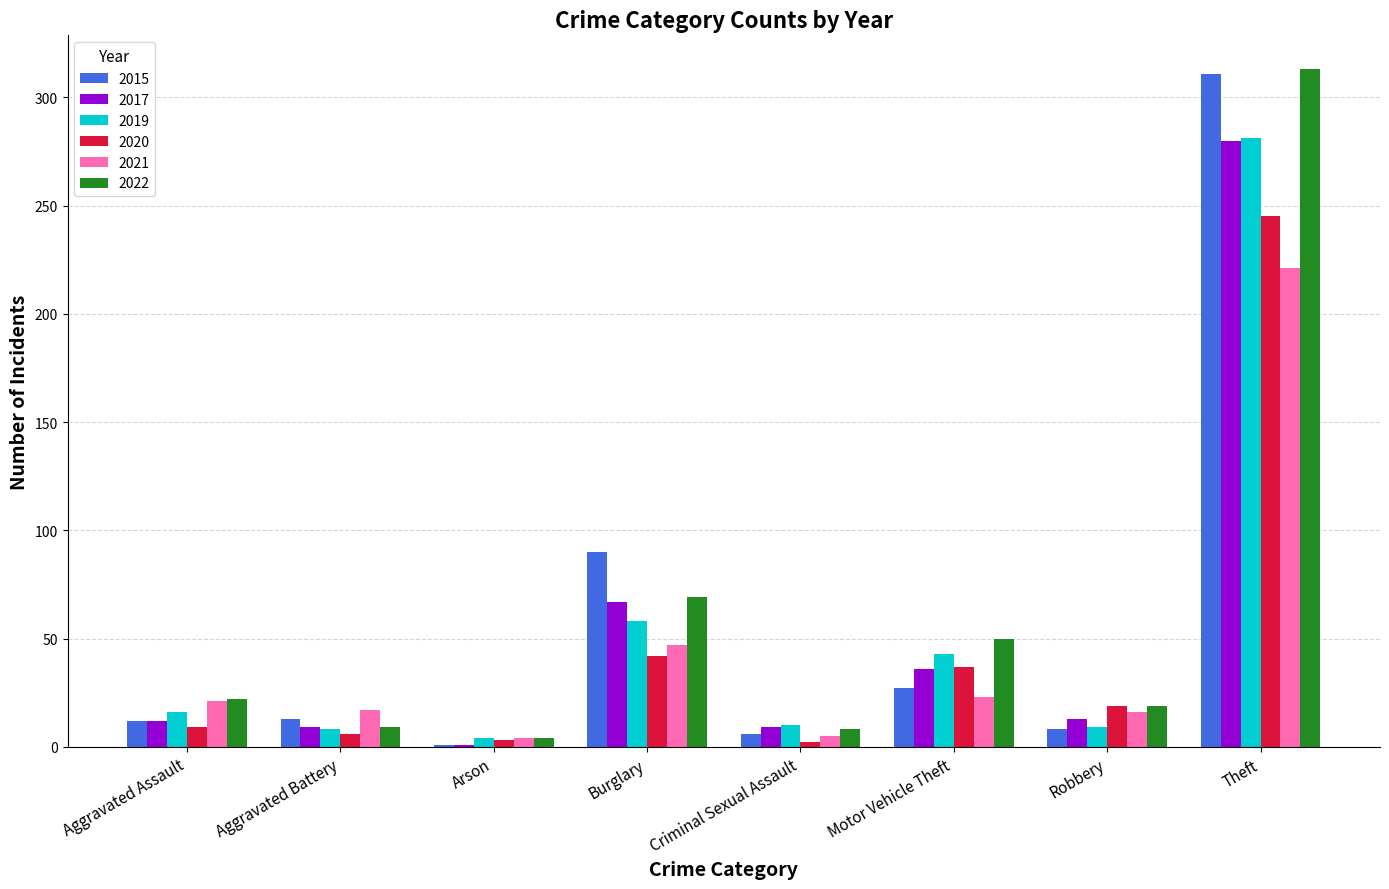

Where is 2015 nearest to the value 156?

Burglary